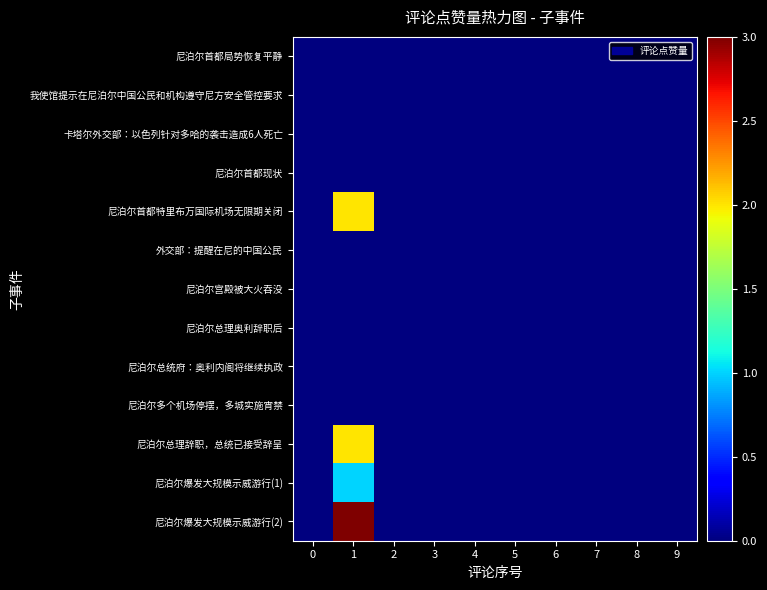

Which series has the largest range (max minus min)?

尼泊尔爆发大规模示威游行(2)